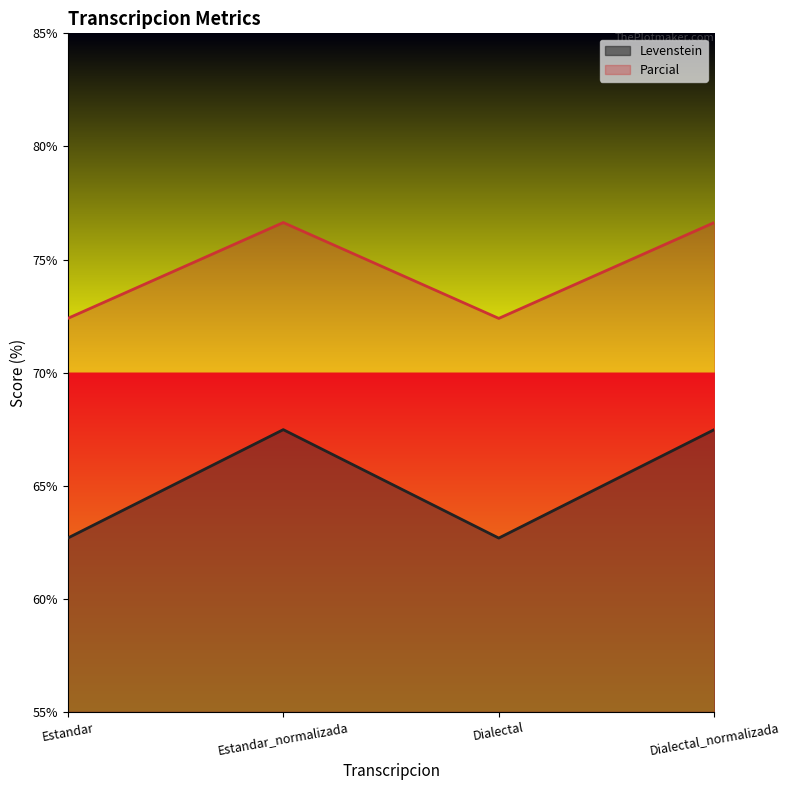

True or false: Levenstein and Parcial cross at least once.

False